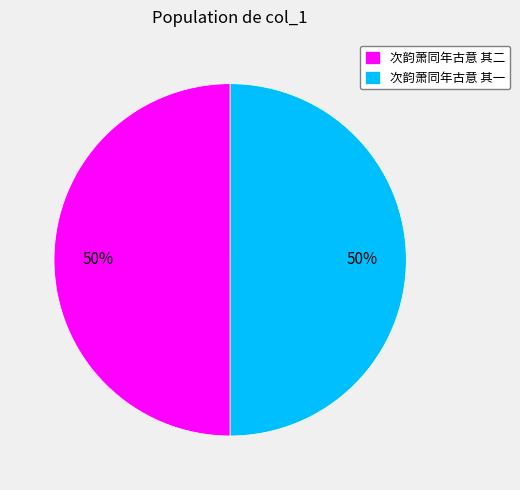

Combined, do 次韵萧同年古意 其二 and 次韵萧同年古意 其一 account for over 50%?

Yes